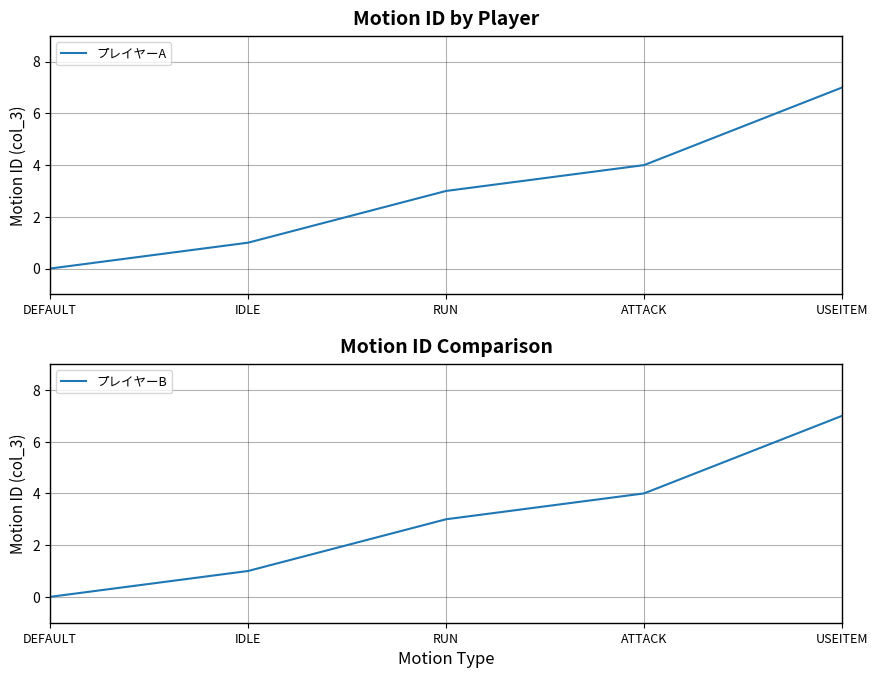

What position from the left is USEITEM?

5